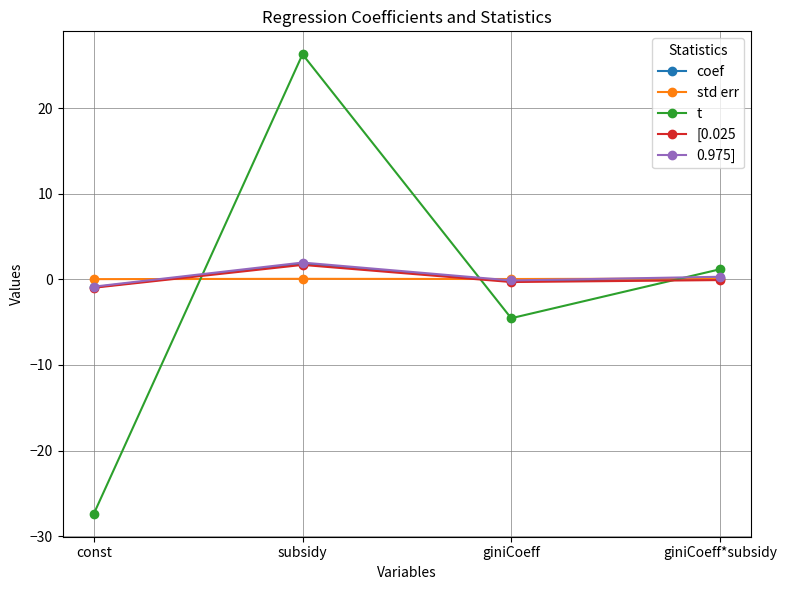

Which series has the widest spread of values?

t